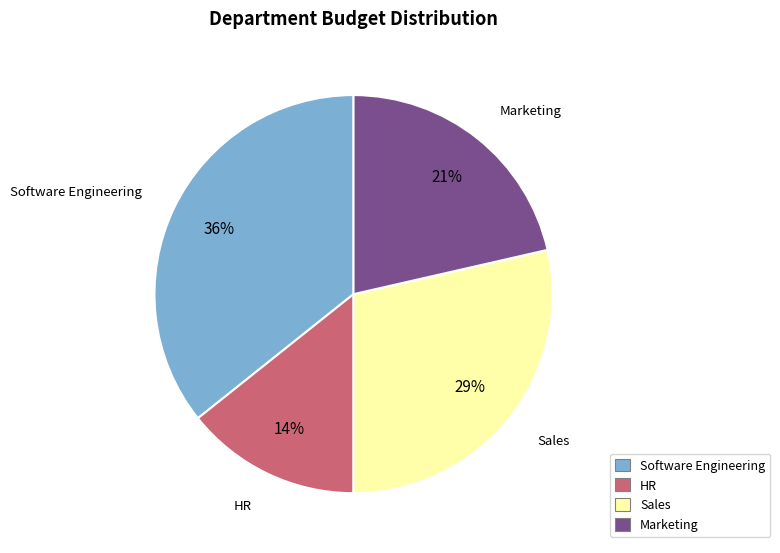

Is the sum of Marketing and HR greater than half?

No